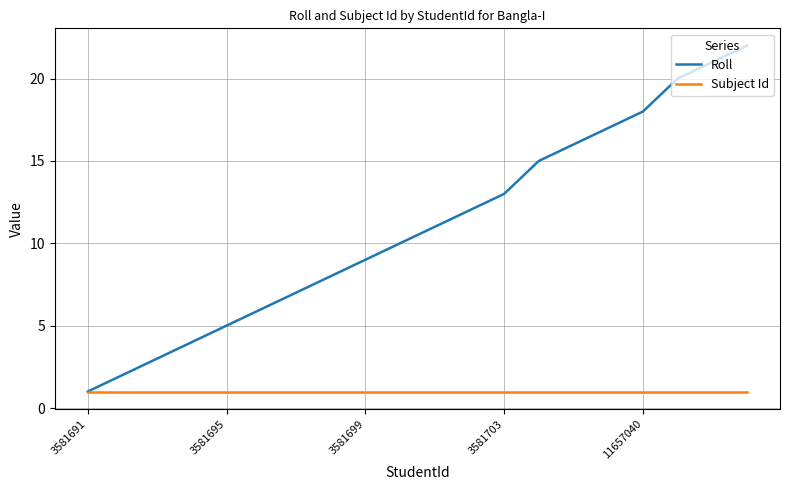

Rank the series by their average value, from lowest to highest.

Subject Id, Roll